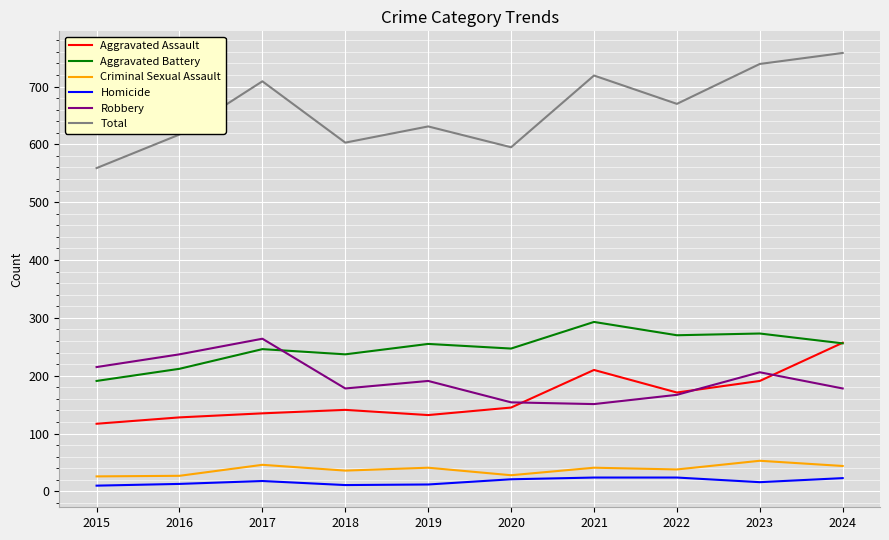

In Total, how many points are higher than both neighbors (excluding endpoints)?

3